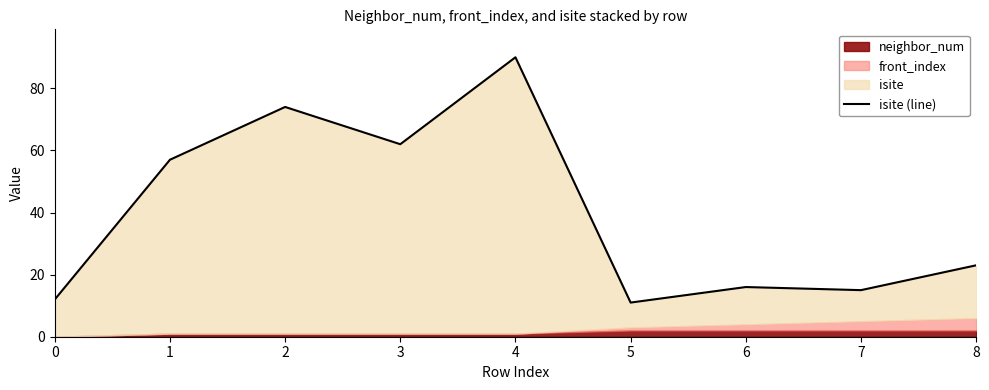

What is the difference between the maximum and second lowest values?

78